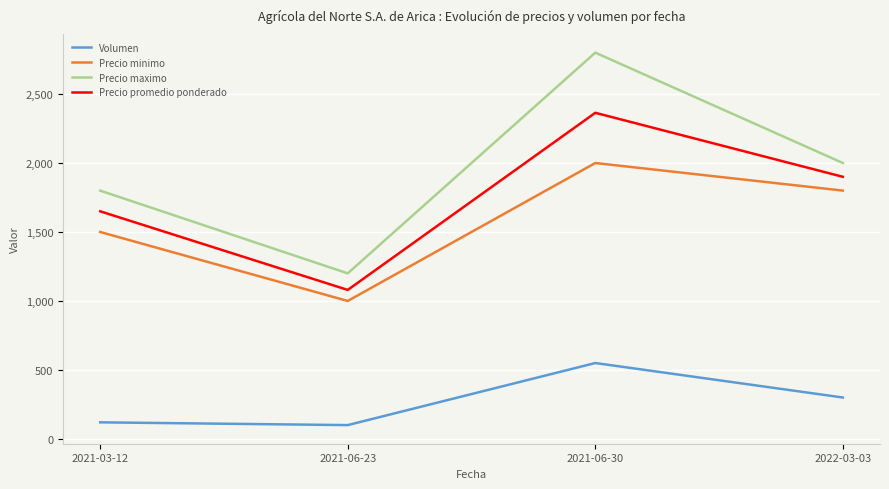

What is the maximum value shown in the chart?

2800